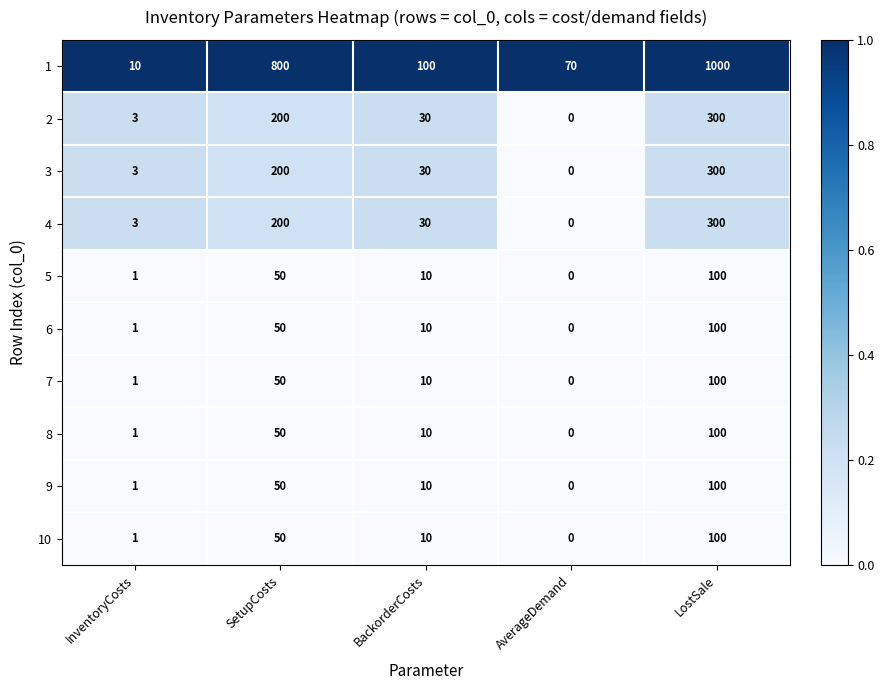

What is the spread (max minus min) of values at BackorderCosts?

90